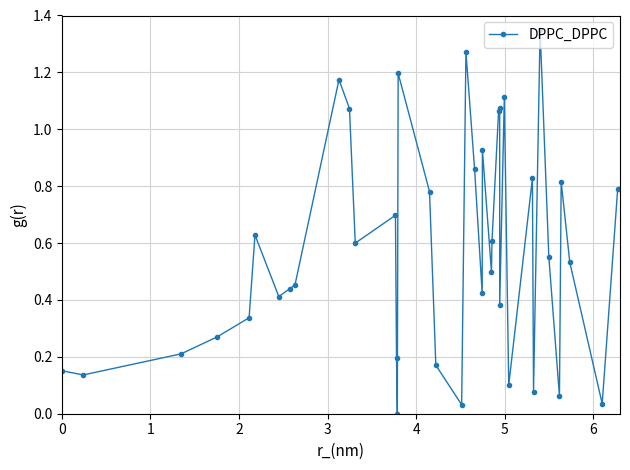

True or false: there are more than 1 points higher than both neighbors.

True